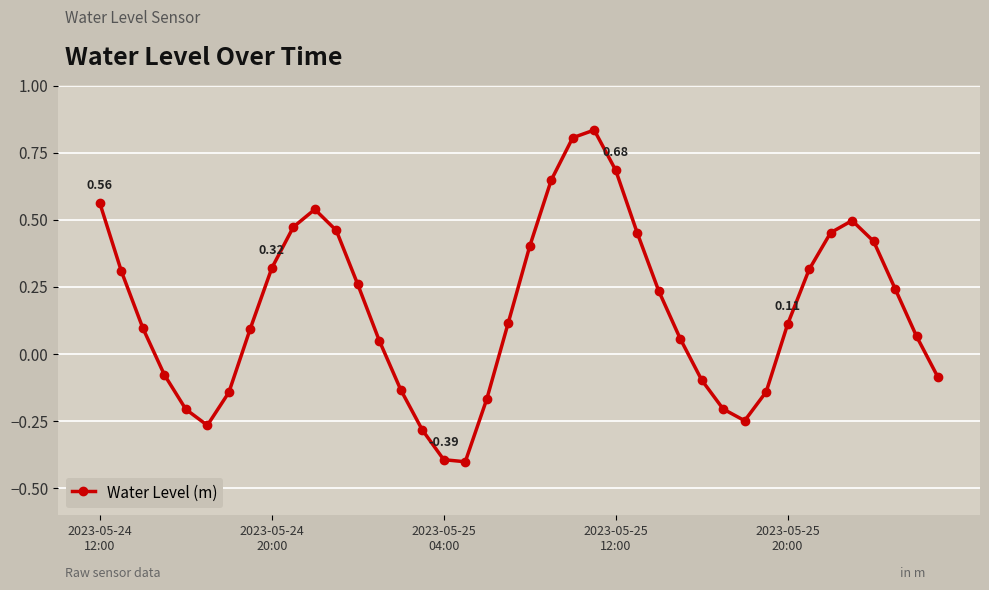

True or false: the data has more than 1 interior local peaks.

True